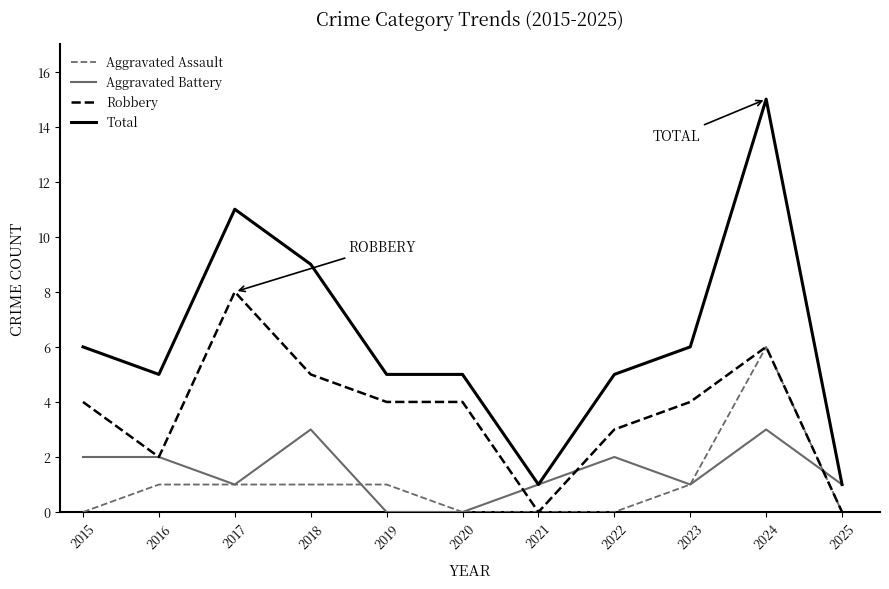

True or false: Aggravated Battery has more than 2 points higher than both neighbors.

True